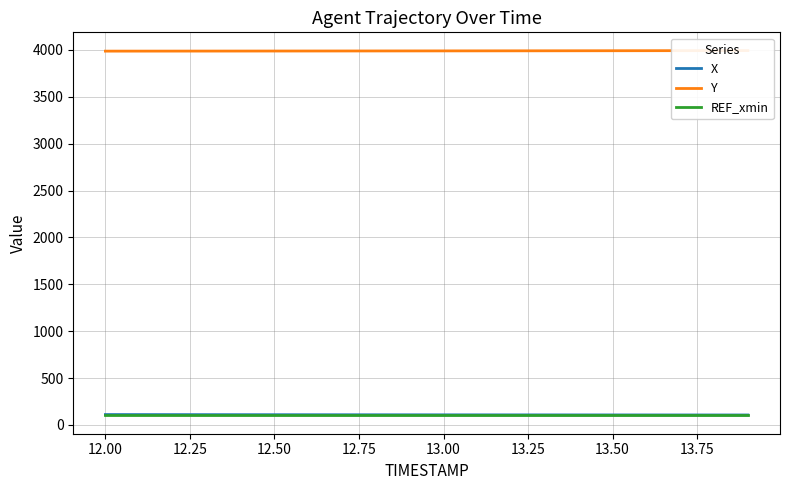

List the series in order of their peak value, highest first.

Y, X, REF_xmin